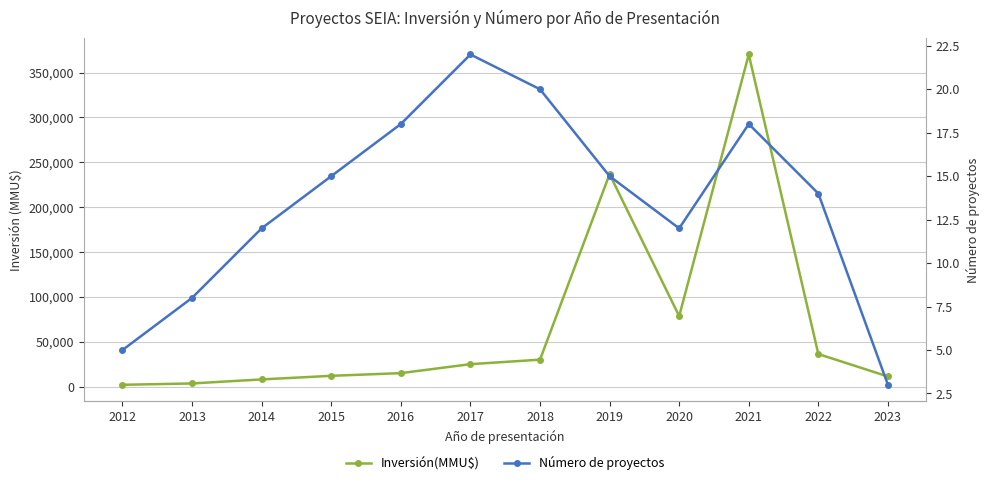

Which category has the highest value in the Inversión(MMU$) series?

2021